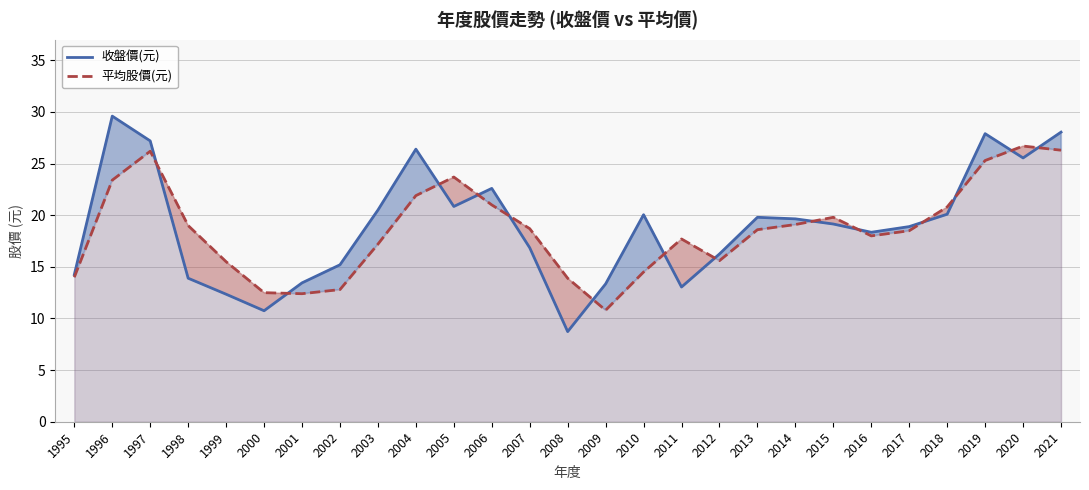

Rank the series at 2020 from highest to lowest value.

平均股價(元), 收盤價(元)